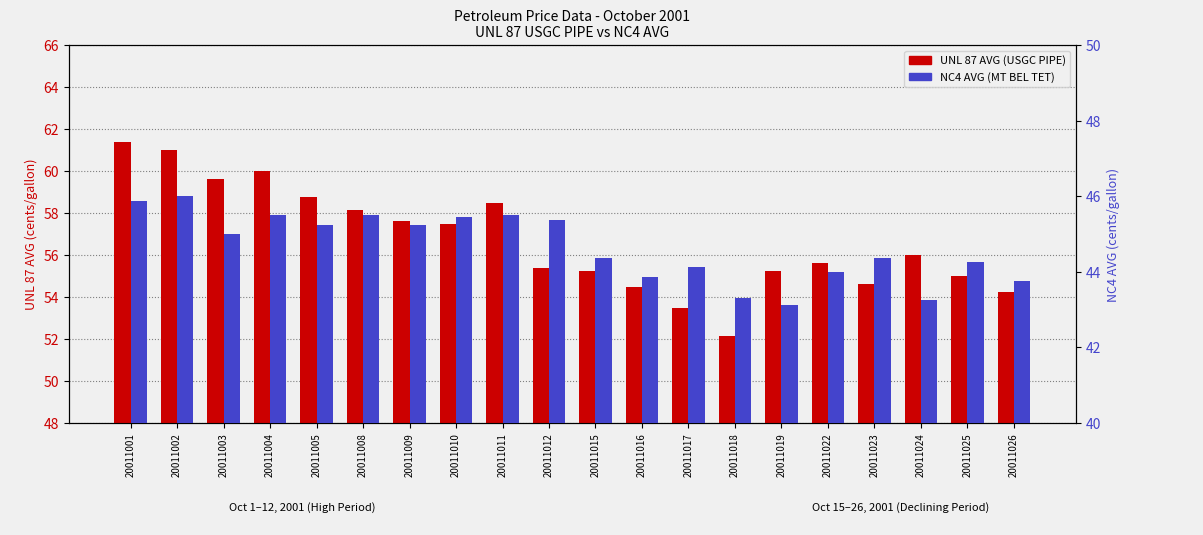

At which category is the sum across all series the highest?

20011001